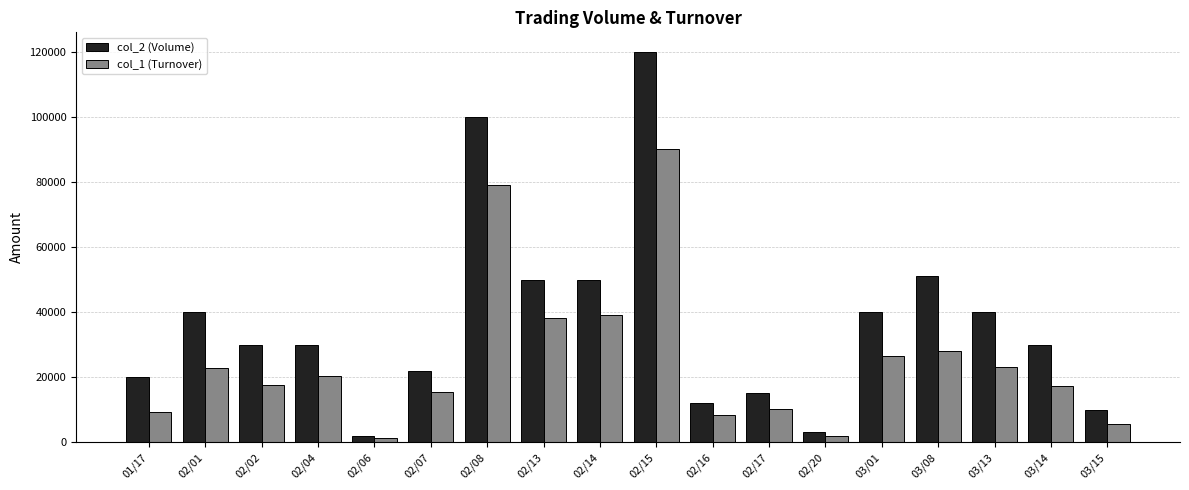

What is the total value across all series at 03/08?

79080